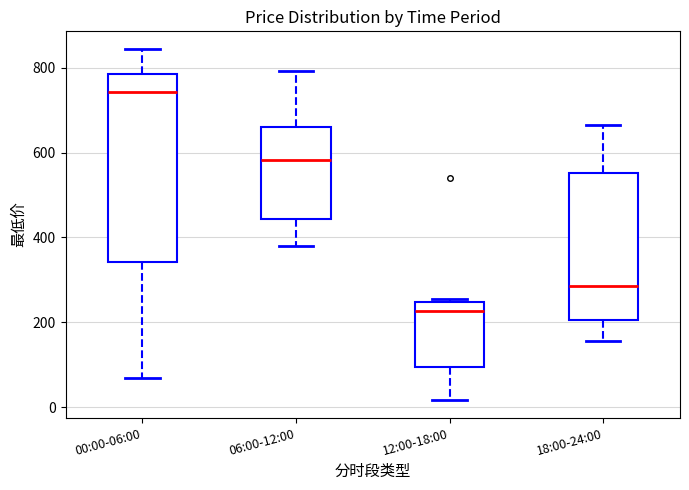

Which box has the lowest median line?

12:00-18:00